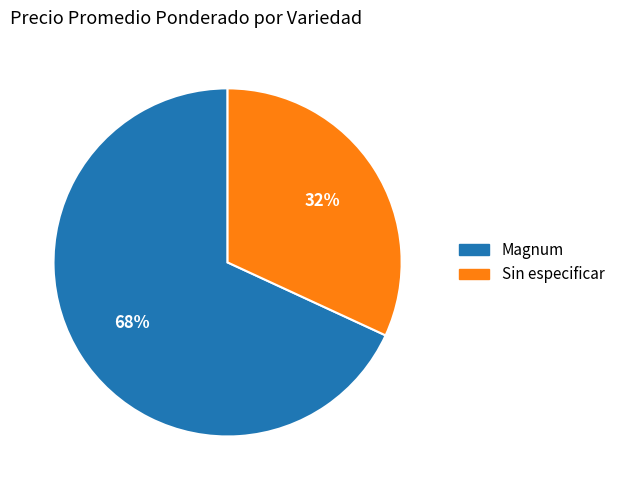

Does any single category account for the majority?

Yes